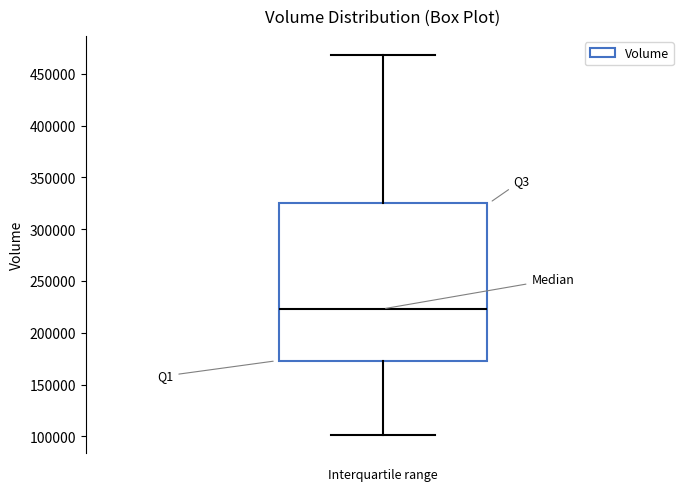

Transcribe this box plot: give where the median line is, the range the box spans, and where the two whiskers end, as read against the y-axis. The values are not printed on the chart, so give them approximately, as read against the axis.

median 225000, box 175000 to 325000, whiskers 100000 to 470000